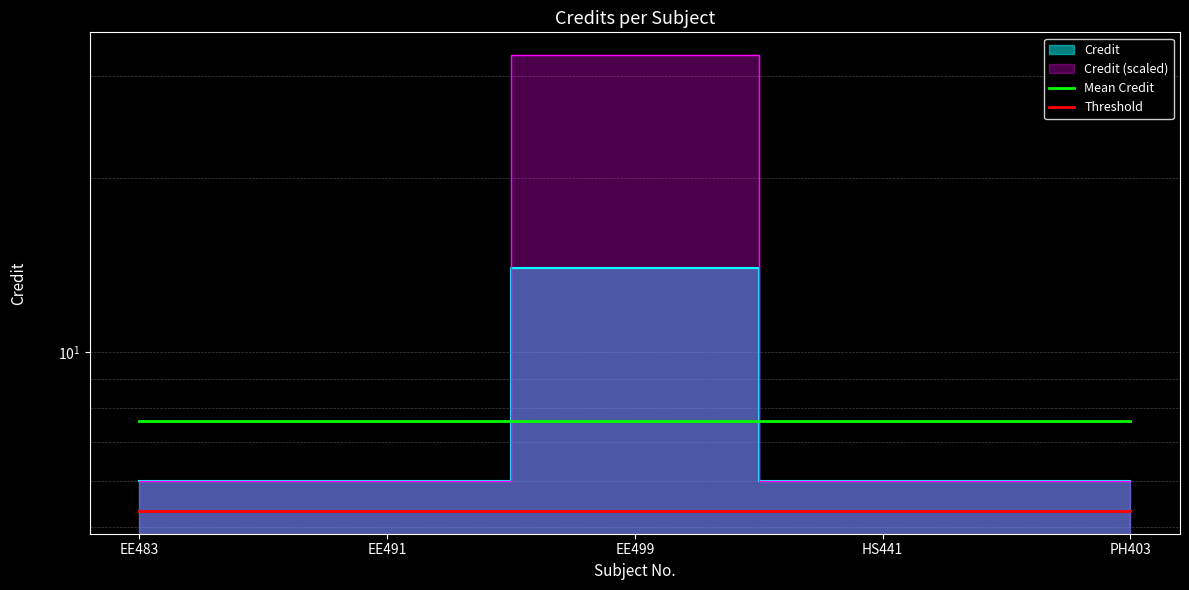

What is the minimum value for Threshold?

5.3